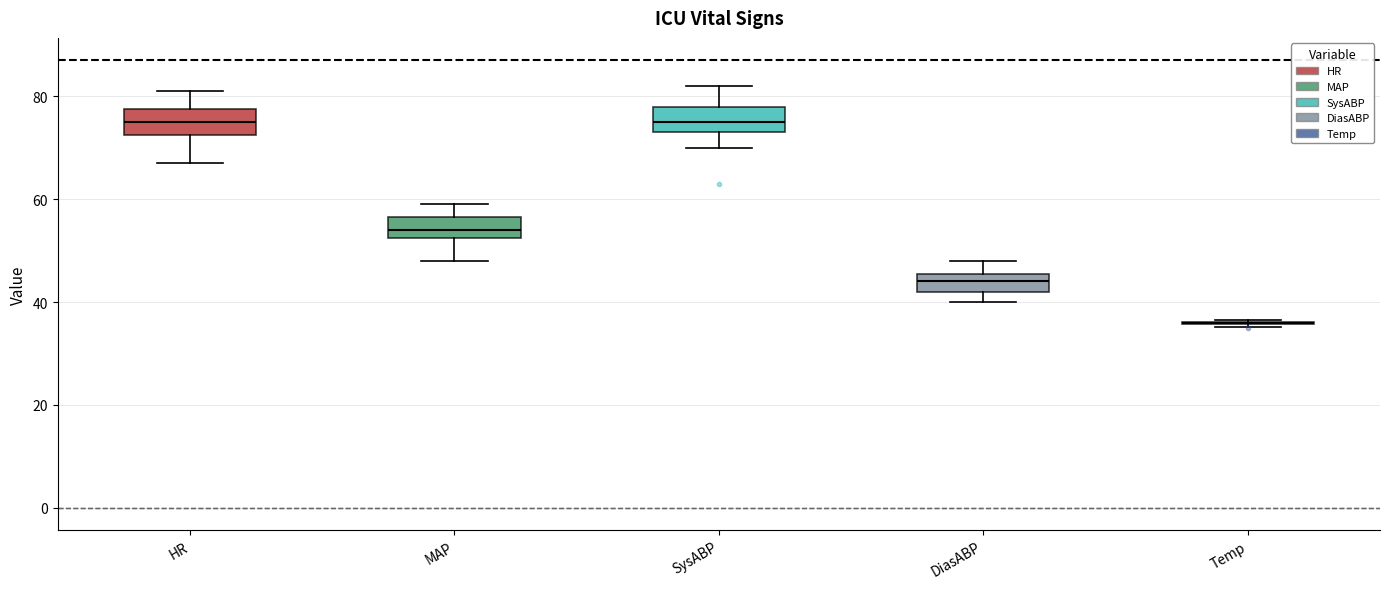

Where does the upper whisker of the box for MAP end on the y-axis? The values are not printed on the chart, so give them approximately, as read against the axis.

60